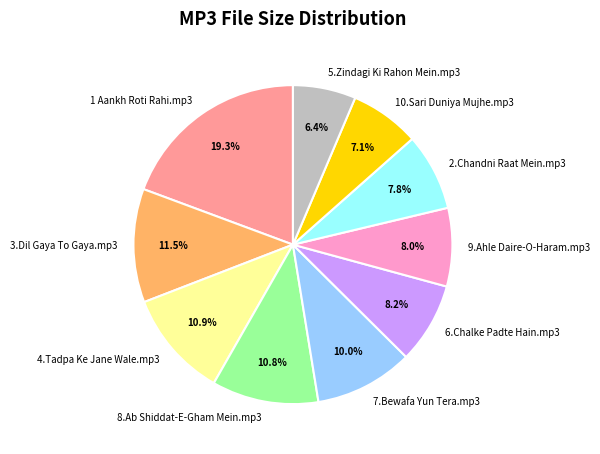

How much of the chart is everything except 5.Zindagi Ki Rahon Mein.mp3?

93.6%